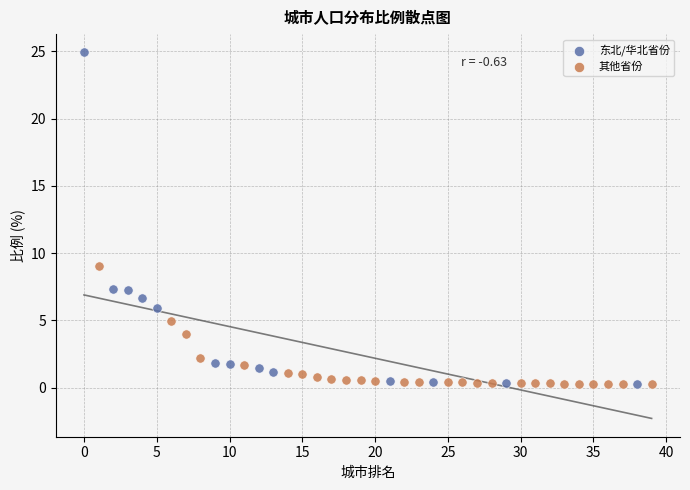

Which series has the widest spread of Y values?

东北/华北省份